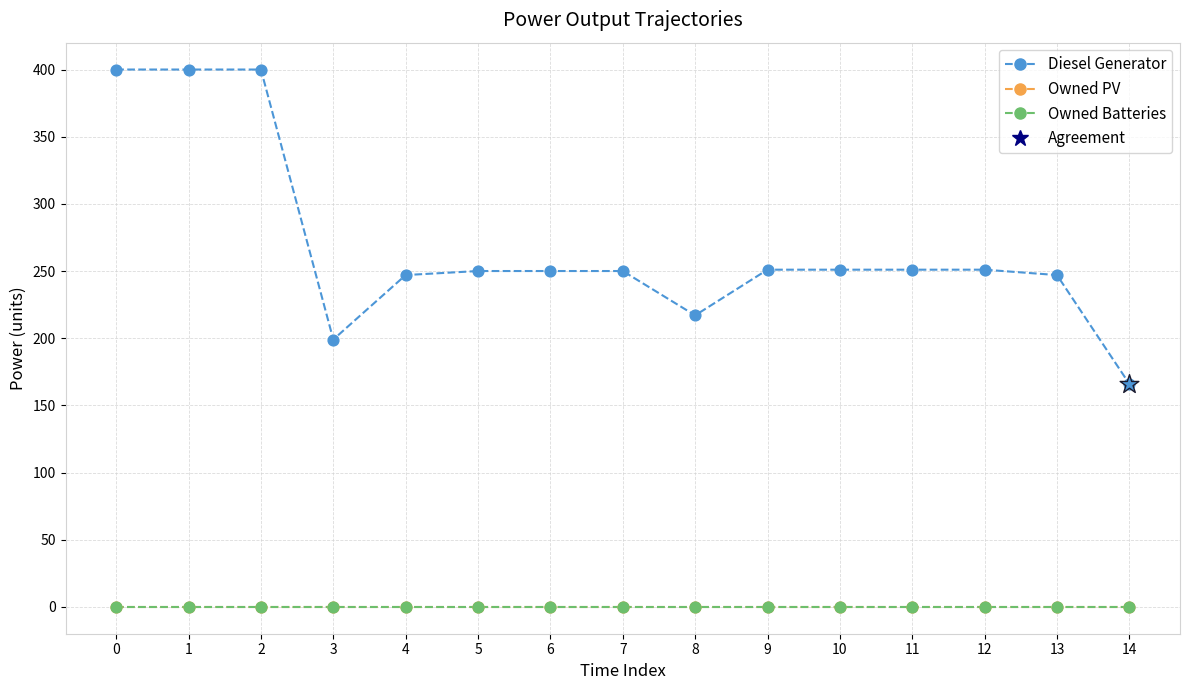

Which series has the widest spread of Y values?

Diesel Generator